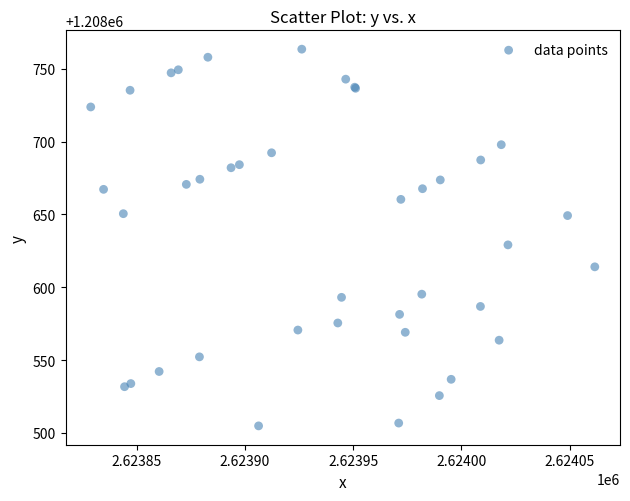

What Y value in the scatter plot is closest to 1208634?

1208629.1